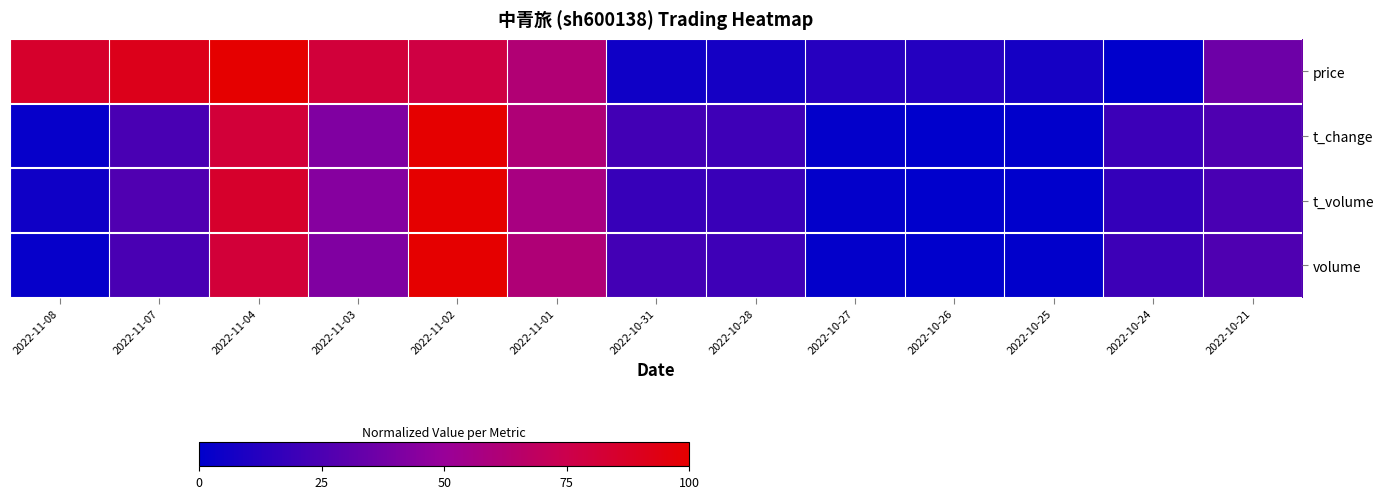

Which has a higher value, 2022-11-02 or 2022-10-31?

2022-11-02